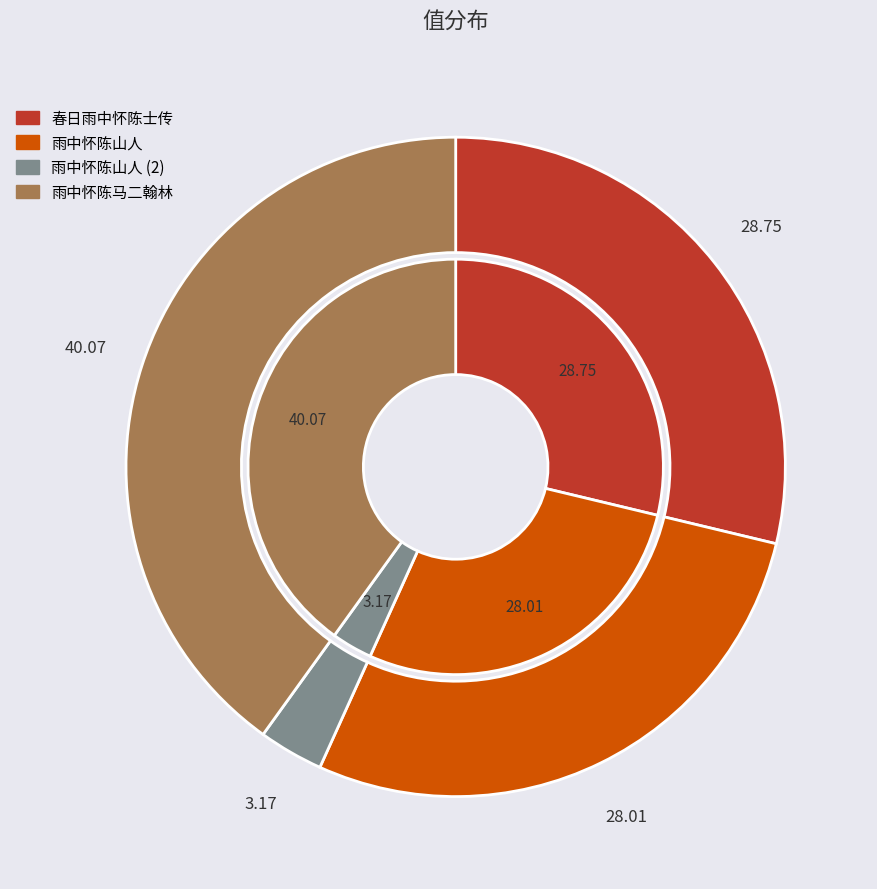

Does any single category account for the majority?

No